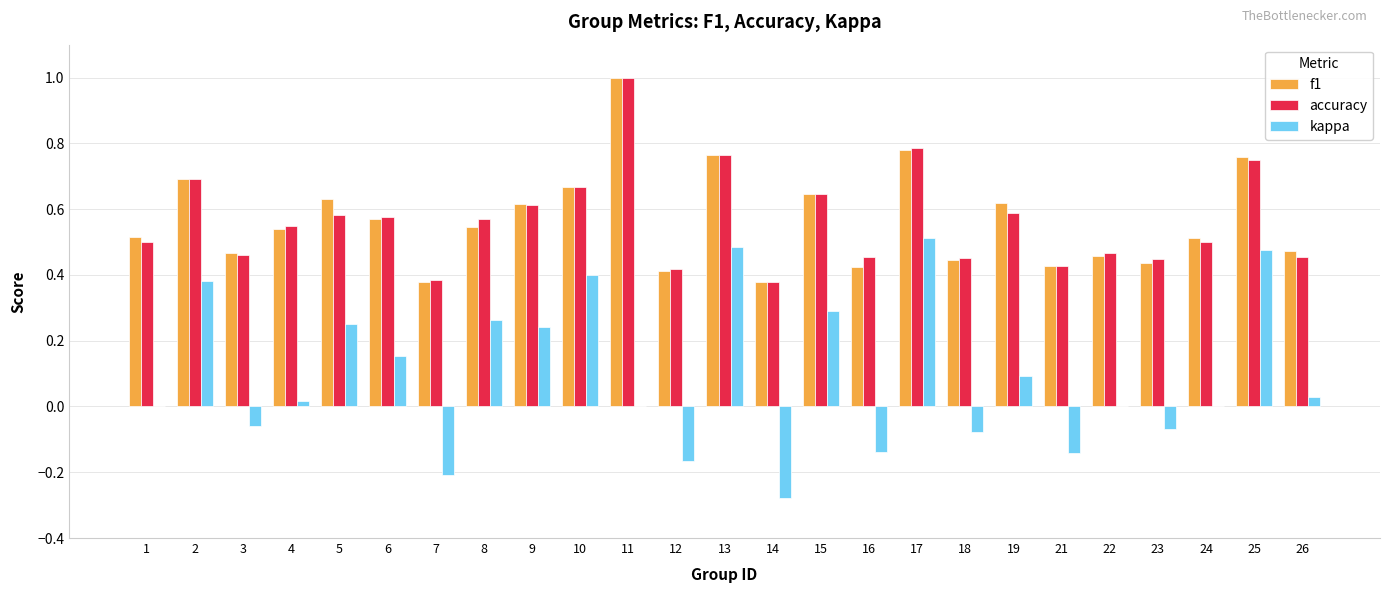

What is the total value across all series at 17?

2.1